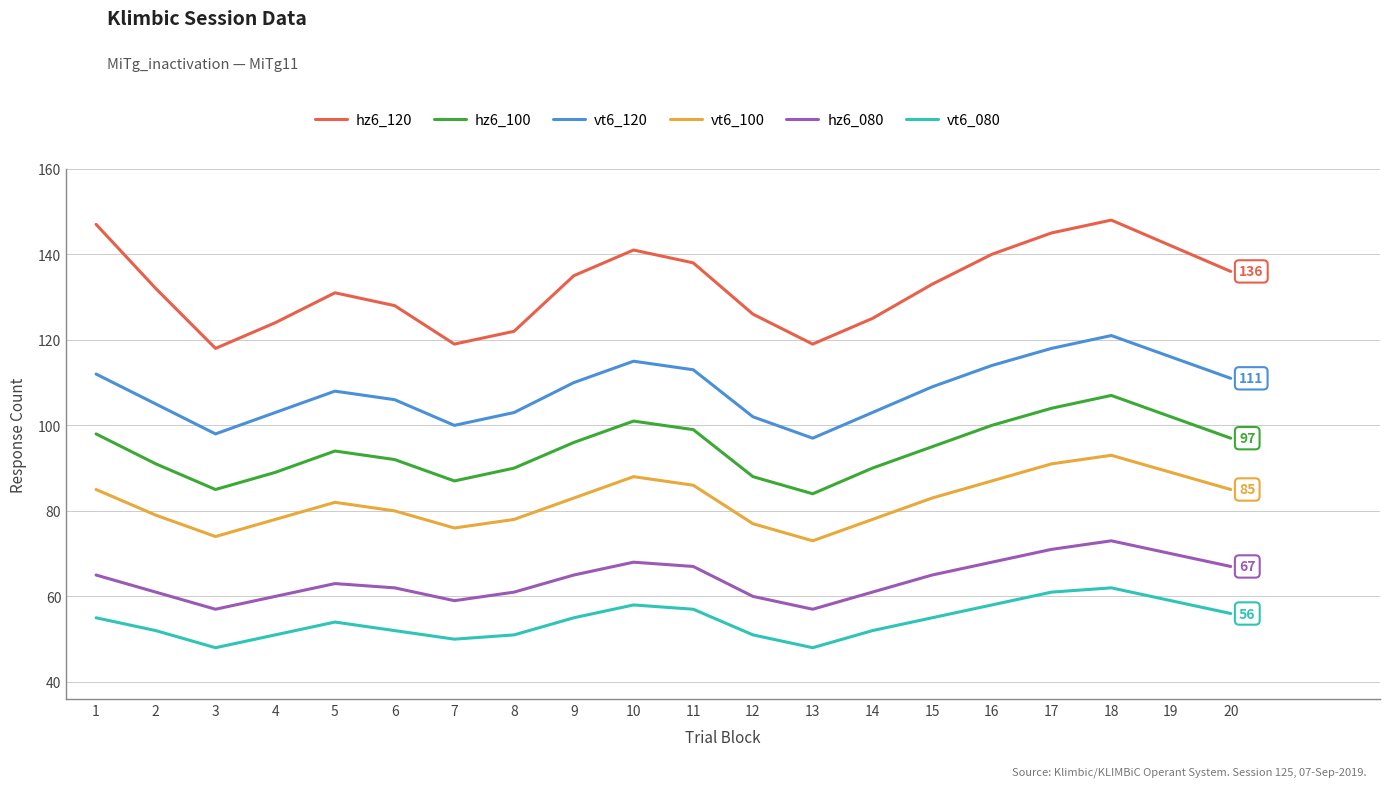

What is the difference between the highest and lowest values at 17?

84